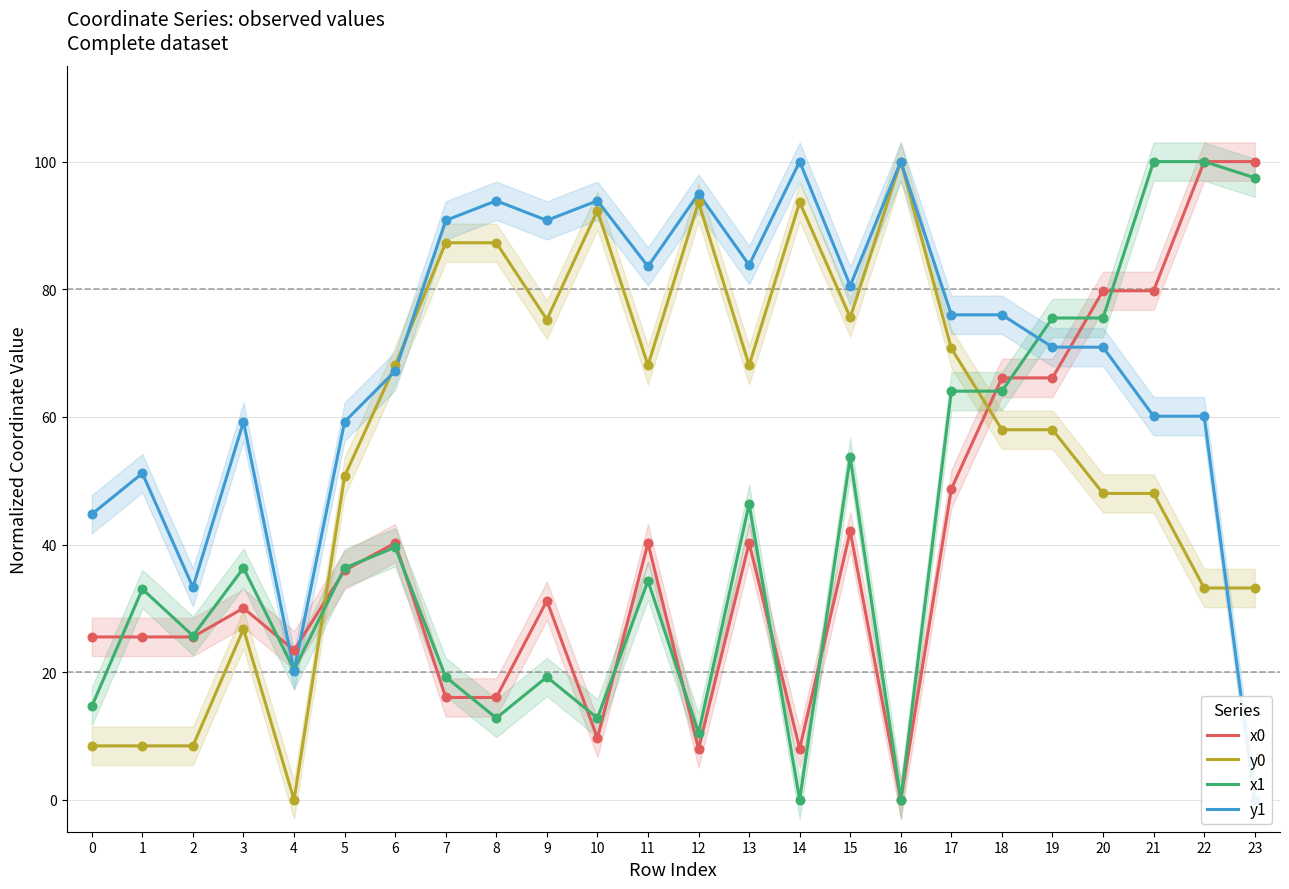

Which series reaches the minimum Y coordinate?

x0